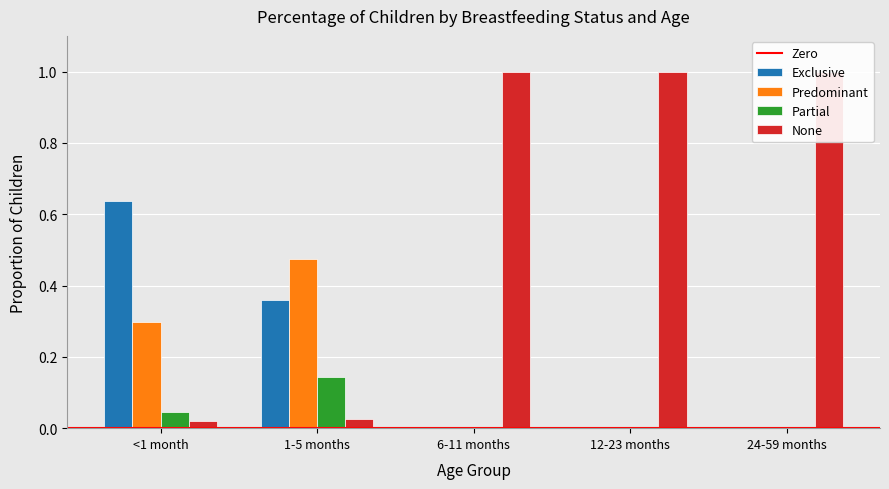

What is the spread (max minus min) of values at 12-23 months?

1.0